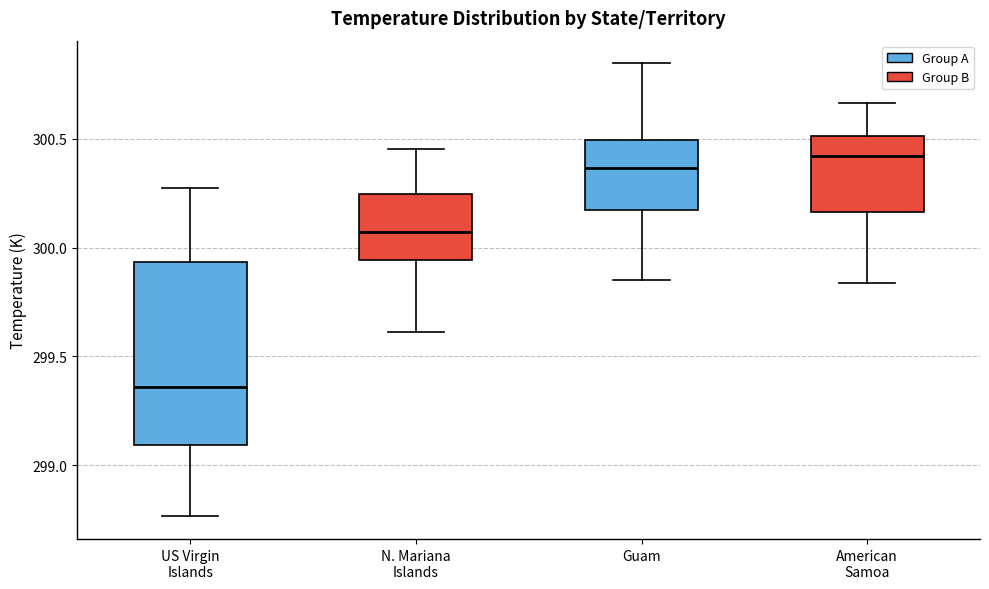

Reading left to right, transcribe this box plot: for each box, give where its median line is, the range the box spans, and where its two whiskers end, as read against the y-axis. The values are not printed on the chart, so give them approximately, as read against the axis.

US Virgin Islands: median 299.35, box 299.10 to 299.95, whiskers 298.75 to 300.25
N. Mariana Islands: median 300.05, box 299.95 to 300.25, whiskers 299.60 to 300.45
Guam: median 300.35, box 300.20 to 300.50, whiskers 299.85 to 300.85
American Samoa: median 300.40, box 300.15 to 300.50, whiskers 299.85 to 300.65